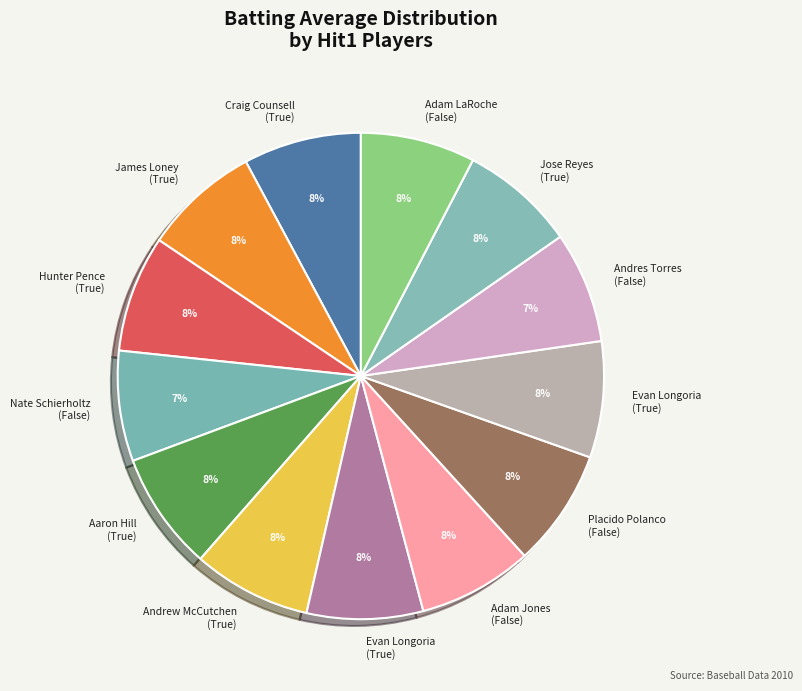

How many segments does this pie chart have?

13